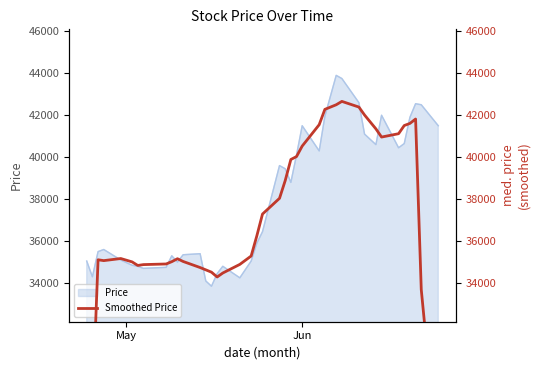

How many values are below 35290?

20